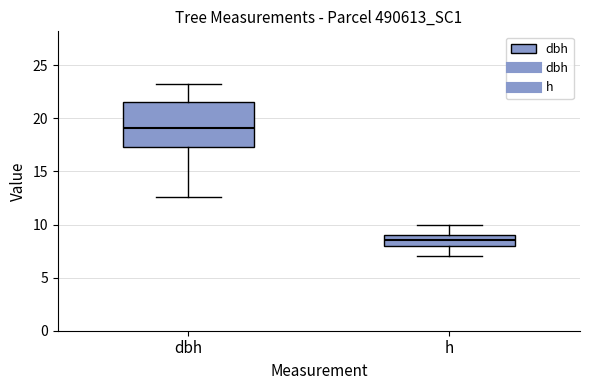

Which box is the tallest, from its lower edge to its upper edge?

dbh